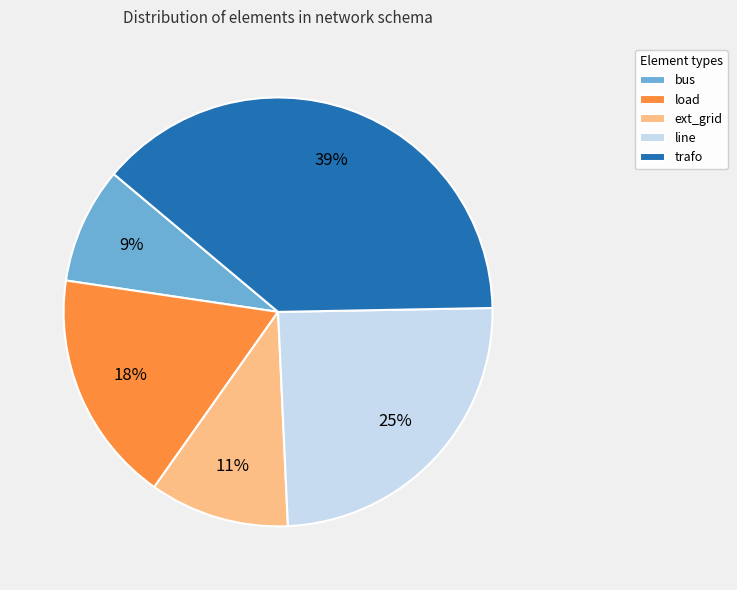

Rank the categories by value from lowest to highest.

bus, ext_grid, load, line, trafo